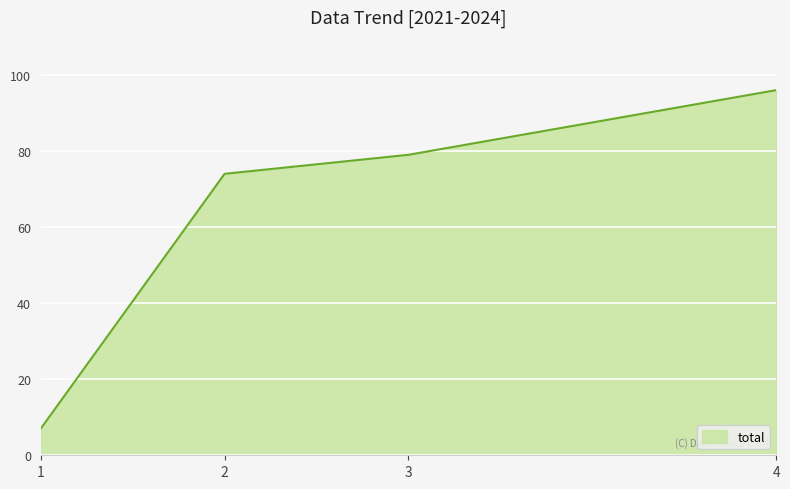

Read the value at 3, to the nearest 5.

80